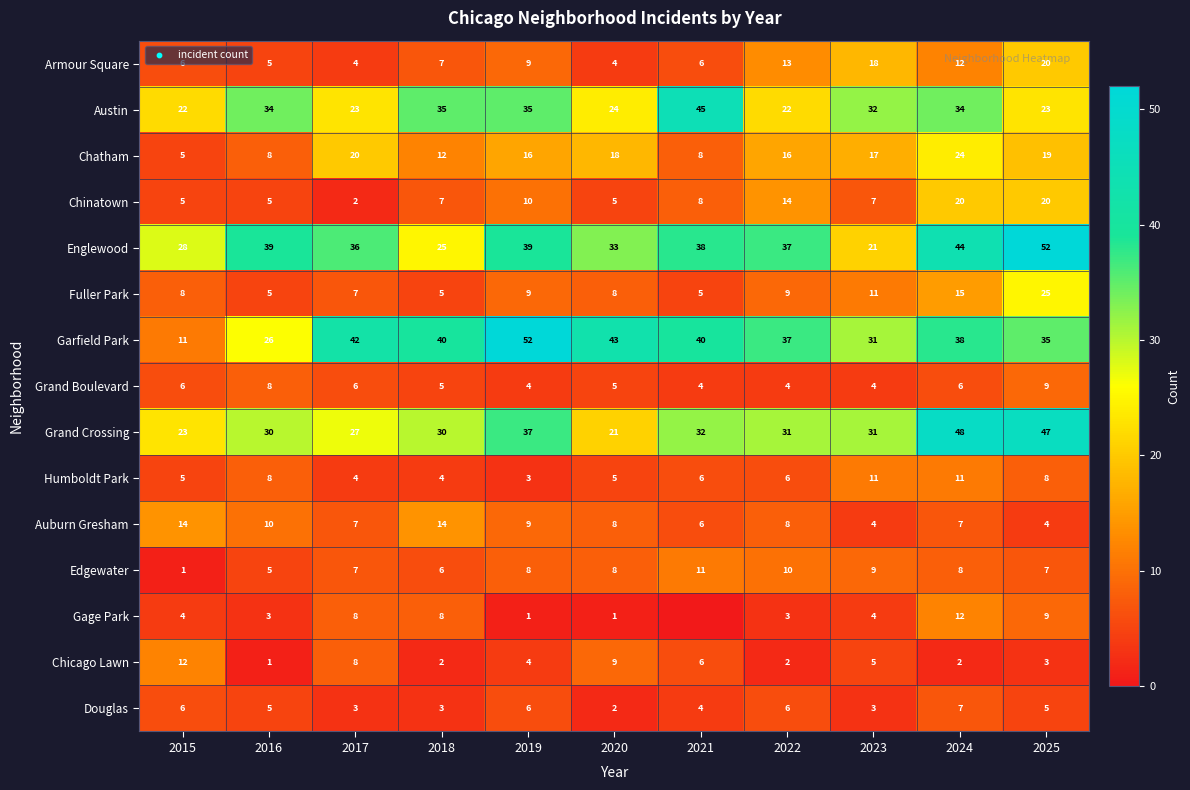

How many Grand Crossing values are between 27 and 37?

7